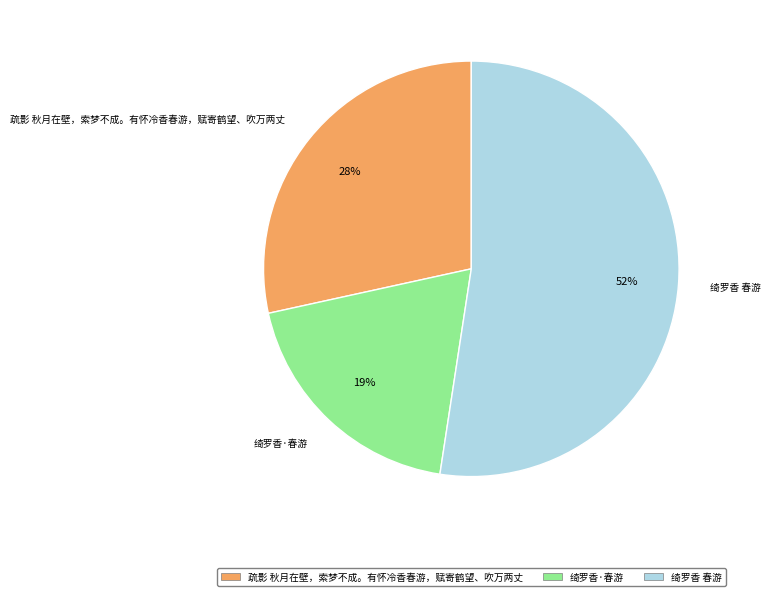

Is the sum of 绮罗香 春游 and 绮罗香·春游 greater than half?

Yes